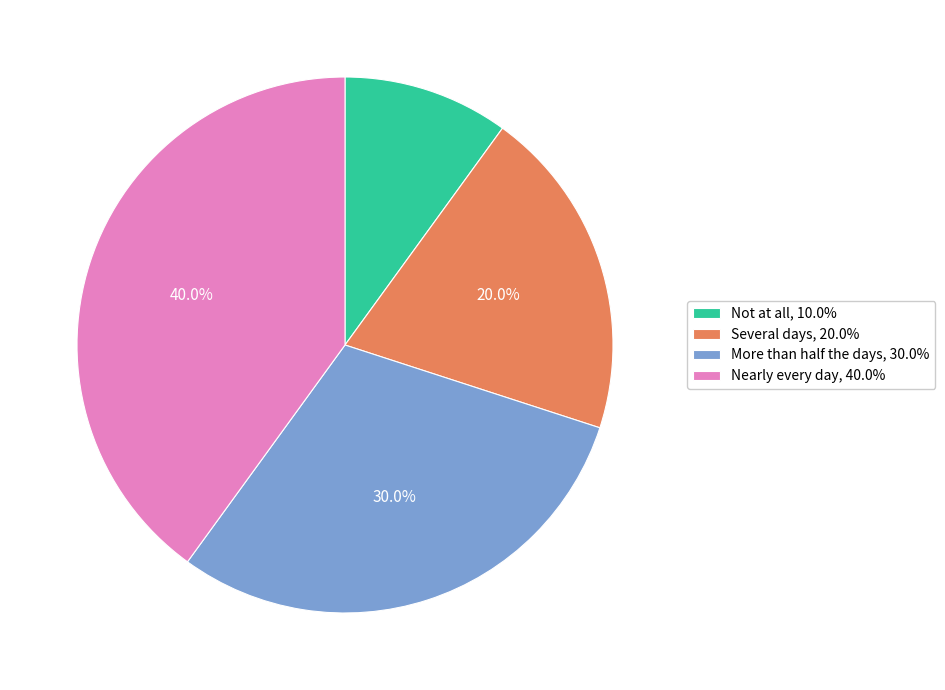

Rank the categories by value from lowest to highest.

Not at all, Several days, More than half the days, Nearly every day